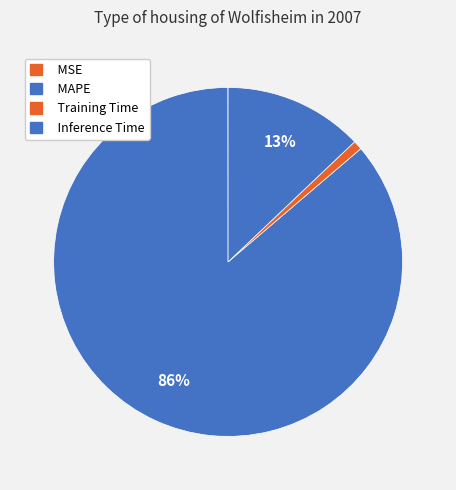

What portion of the pie excludes Inference Time?

87.1%